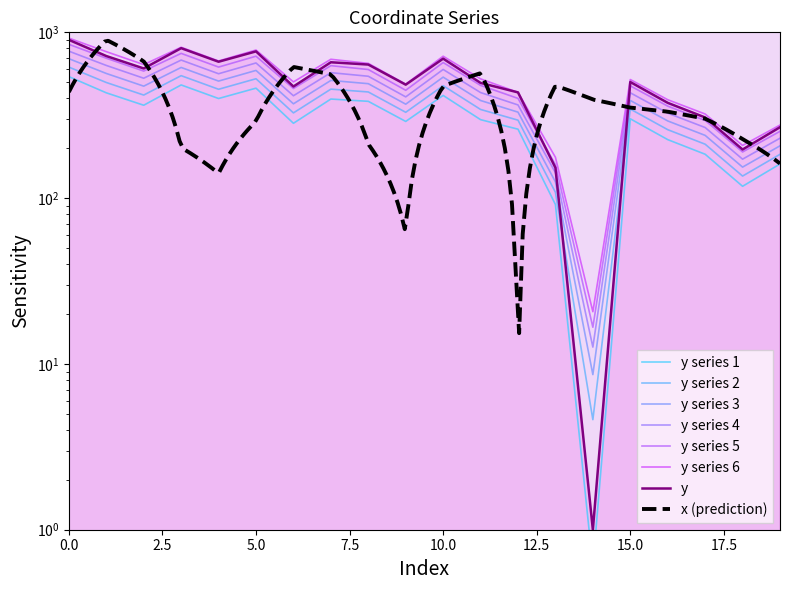

Reading left to right, list all the values displayed in this chart.

0=540.6	1=431.7	2=363.3	3=481.6	4=398.9	5=460.6	6=282.8	7=396.0	8=383.6	9=290.1	10=416.3	11=297.3	12=260.5	13=91.5	14=0.6	15=301.0	16=225.4	17=184.0	18=117.9	19=160.7